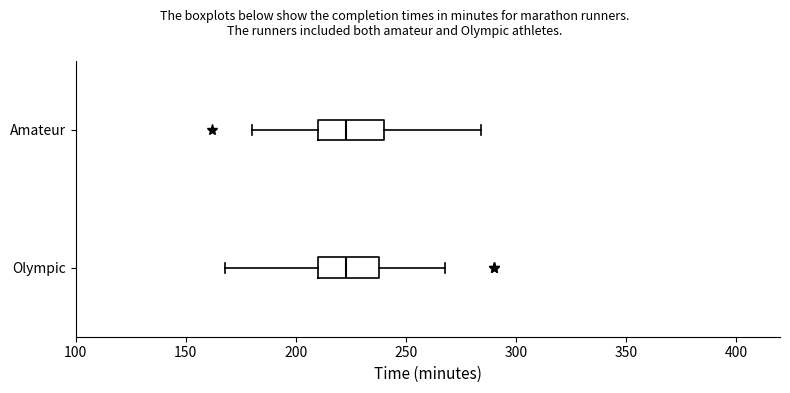

Reading bottom to top, read every box against the x-axis: the position of its median line, the range the box covers, and the ends of its whiskers. The values are not printed on the chart, so give them approximately, as read against the axis.

Olympic: median 225, box 210 to 240, whiskers 170 to 270
Amateur: median 225, box 210 to 240, whiskers 180 to 285